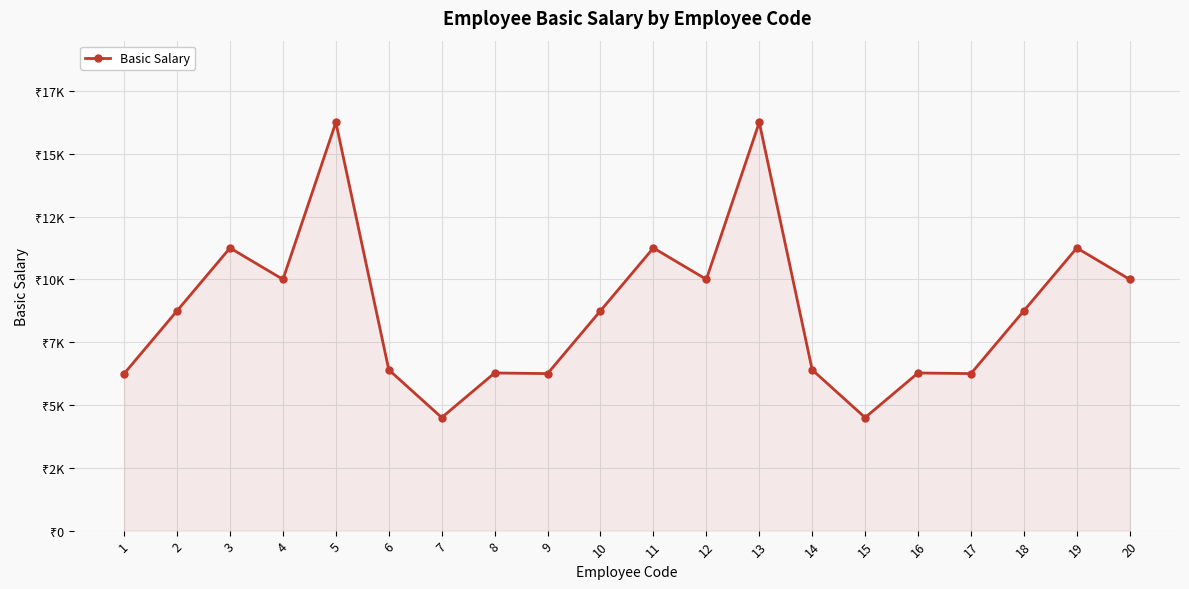

At which category does the data reach its first local valley?

4